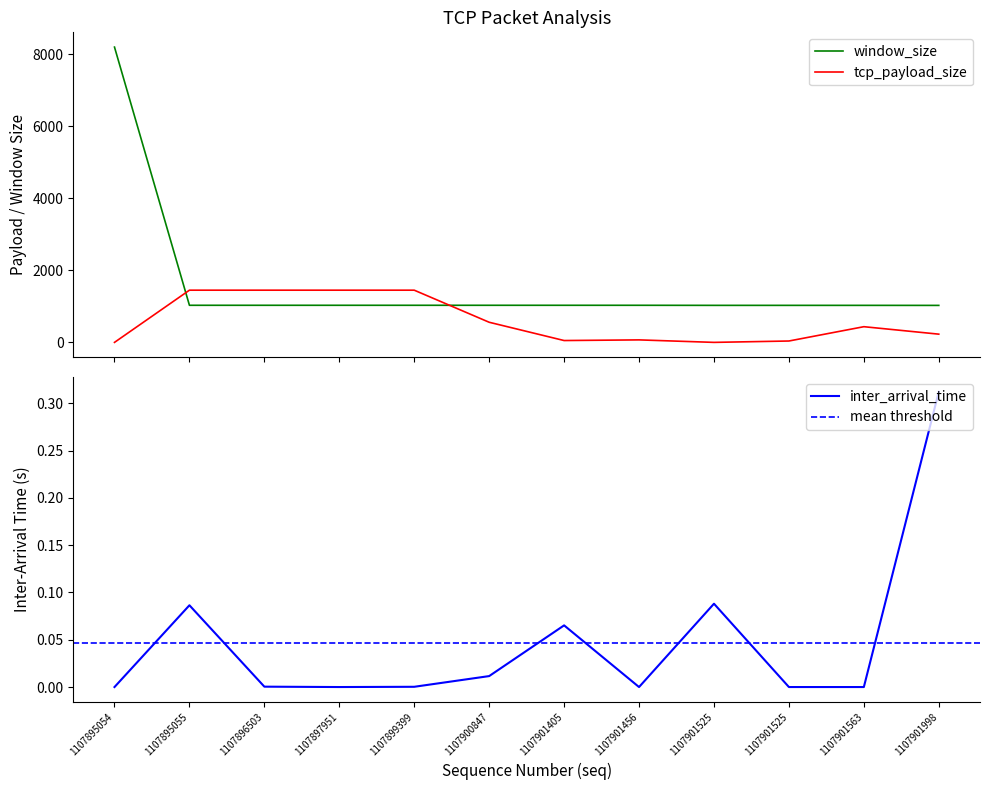

True or false: inter_arrival_time has a value of 0.0 at 1107900847.

True